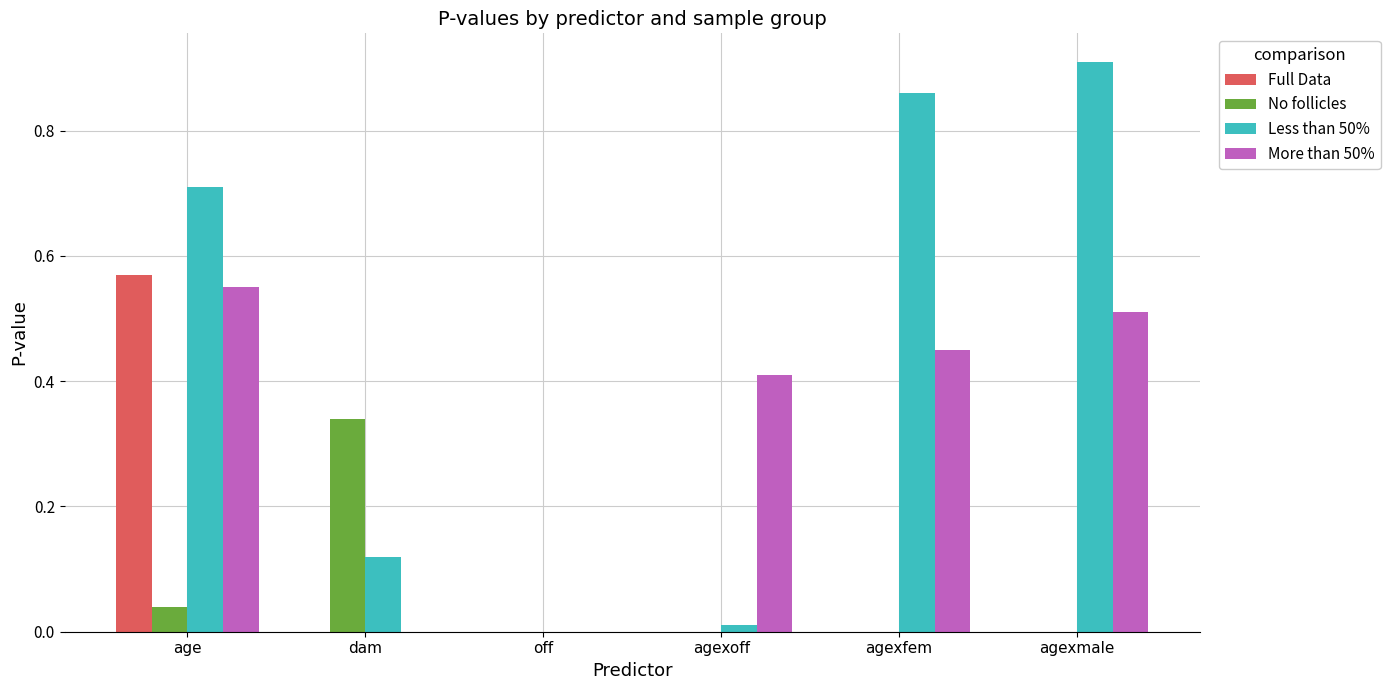

Which series has the largest total across all categories?

Less than 50%